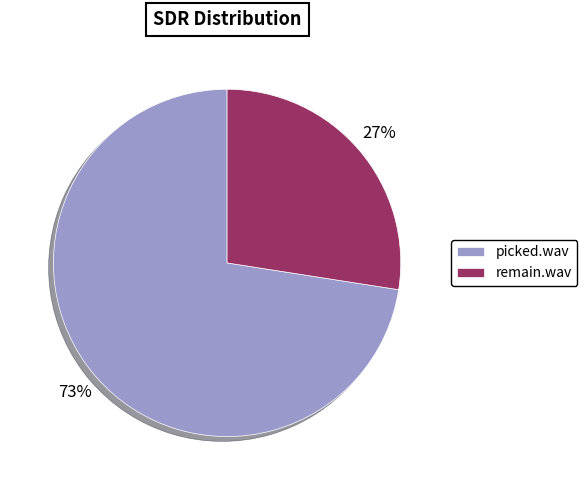

Does remain.wav account for over 50% of the chart?

No